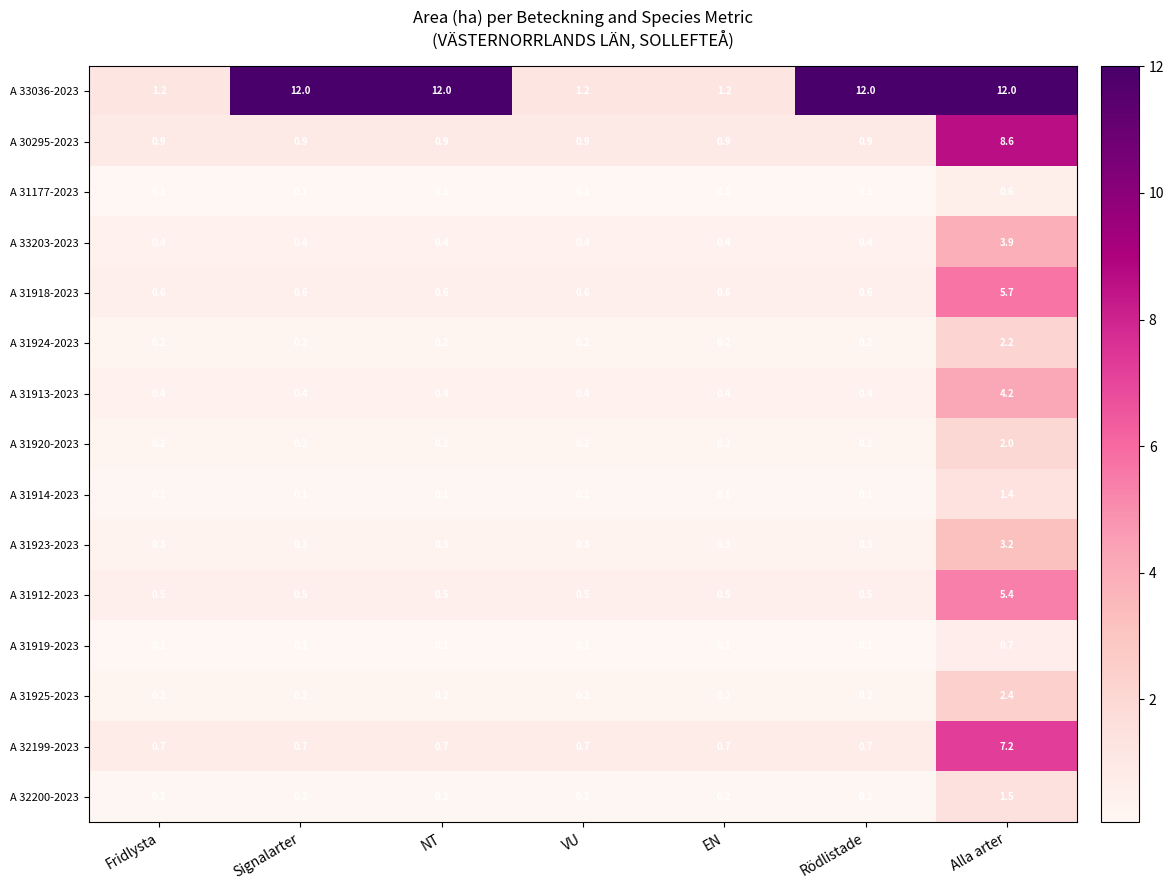

What is the difference between the maximum and minimum values in the A 31924-2023 series?

2.0